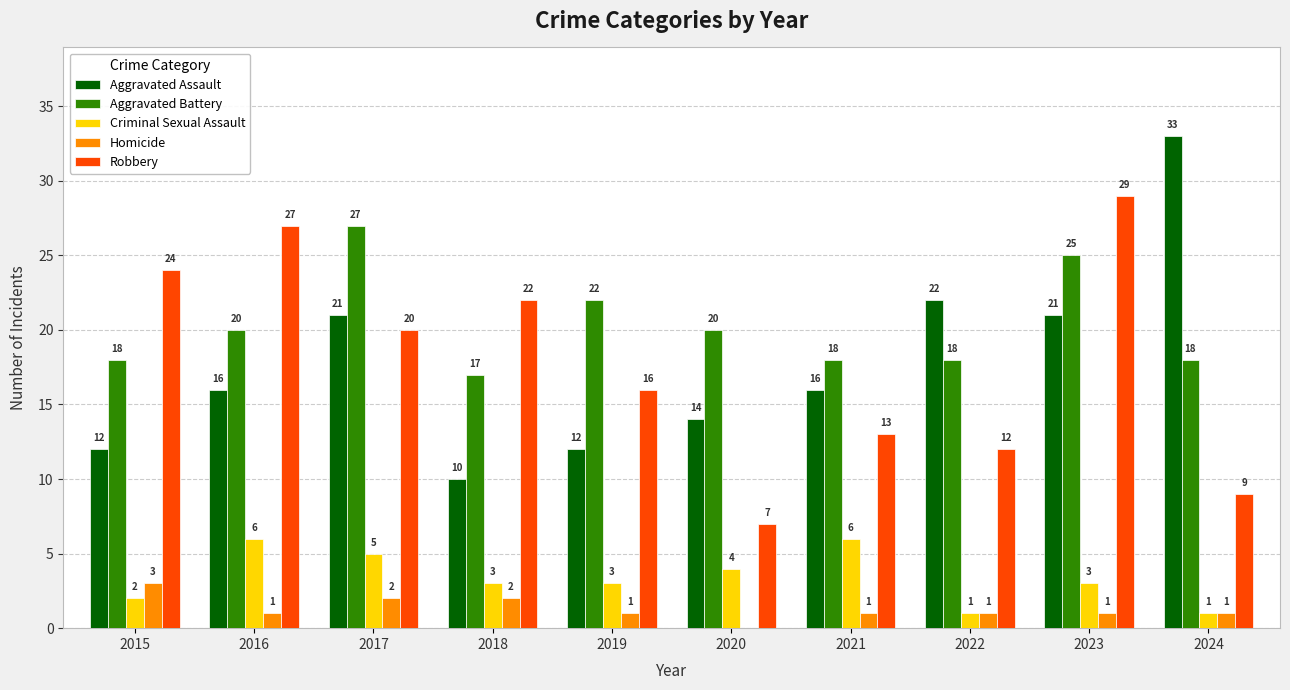

The Aggravated Assault series shows 21 at 2023. True or false?

True